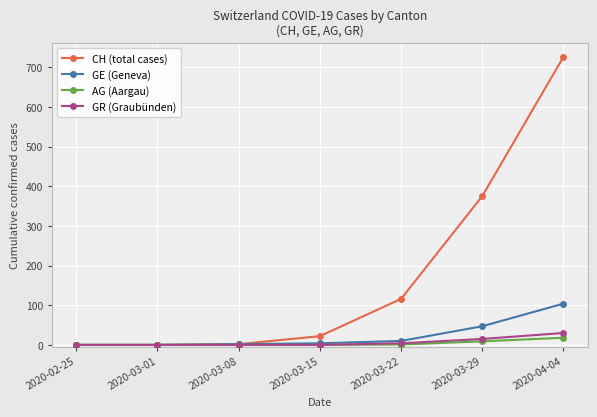

What is the difference between the GR (Graubünden) values at 2020-03-15 and 2020-04-04?

30